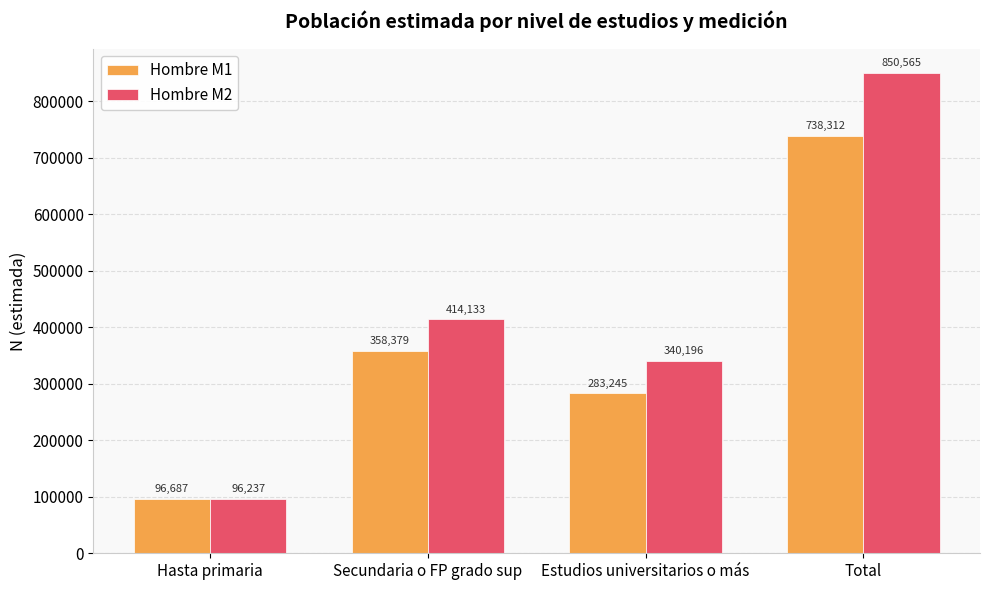

List the series in order of their overall mean, highest first.

Hombre M2, Hombre M1